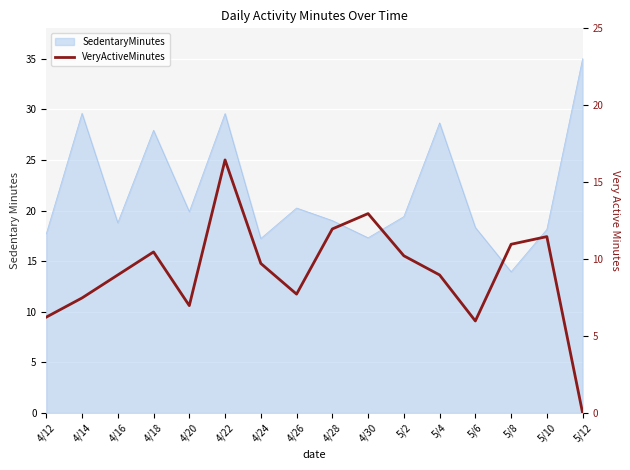

Reading left to right, list all the values displayed in this chart.

9.5	11.4	13.6	15.9	10.6	25.0	14.8	11.7	18.2	19.7	15.5	13.6	9.1	16.7	17.4	0.0